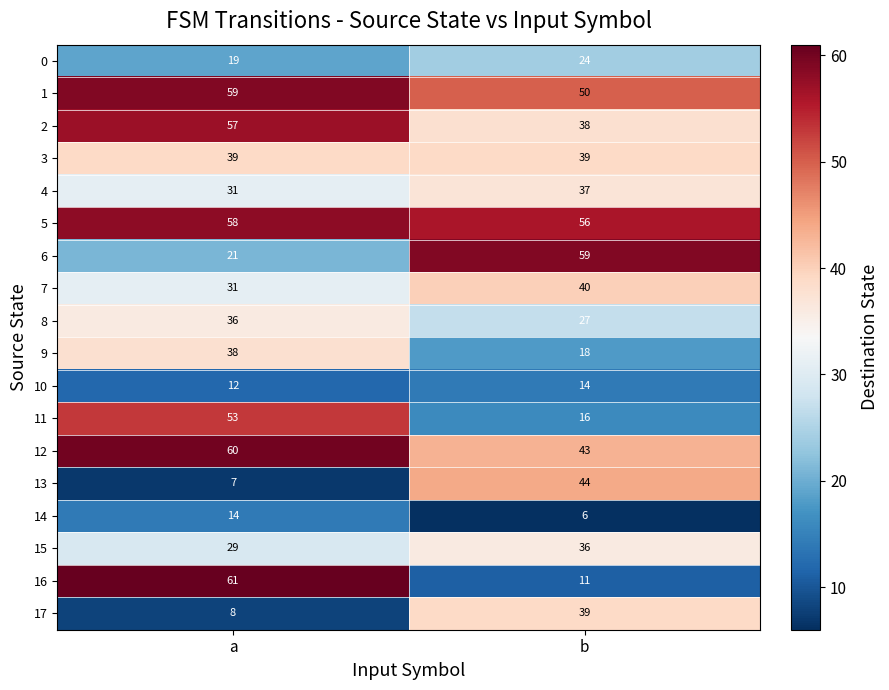

What is the sum of the 10 values at a and b?

26